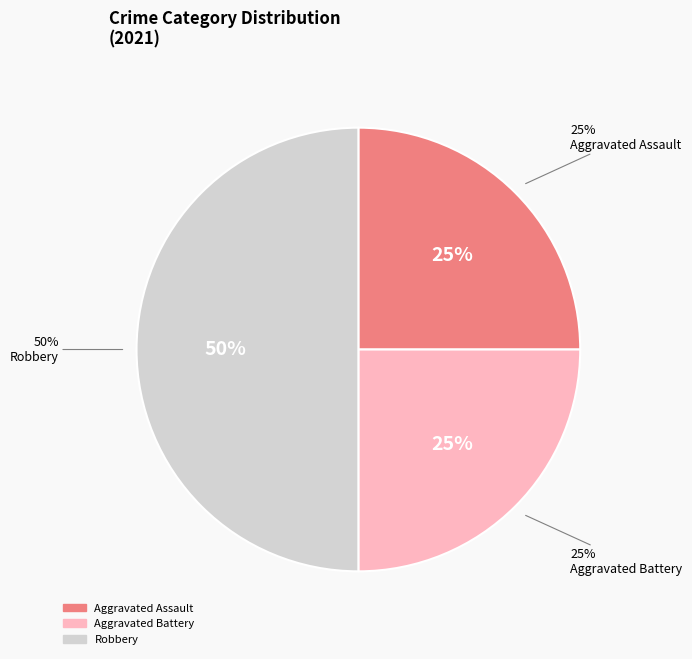

Is it true that Aggravated Battery is 14% of the pie?

False